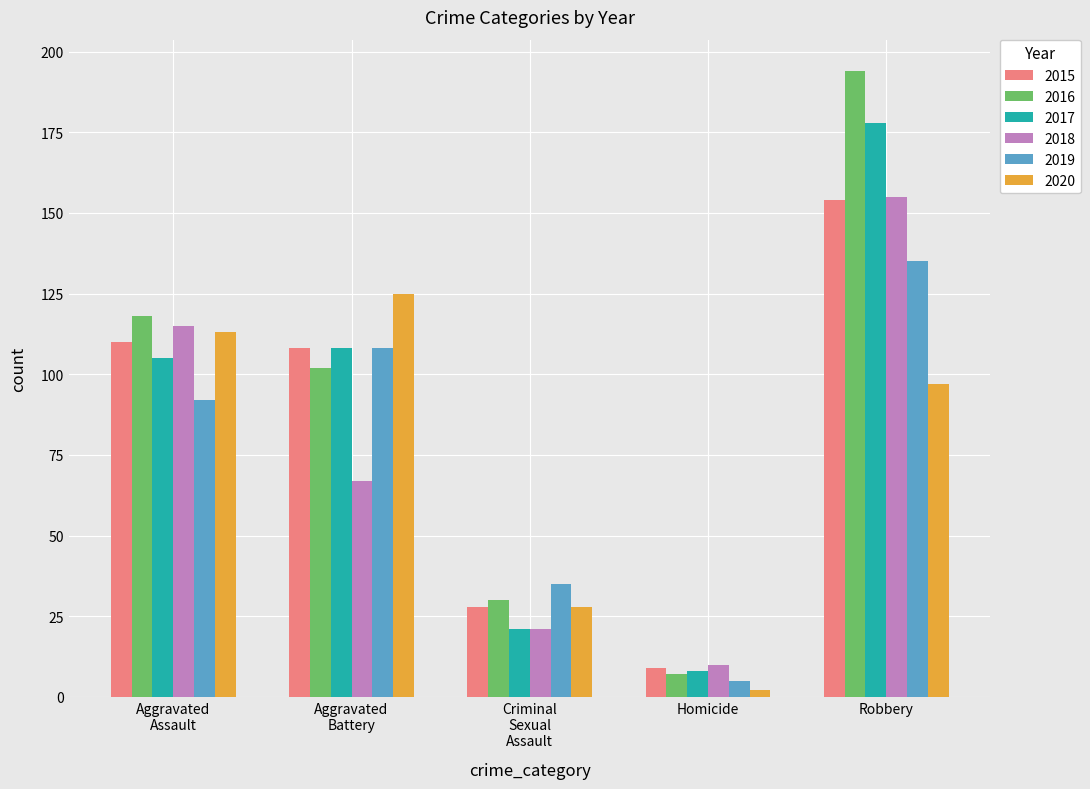

At how many categories does at least one series exceed 156?

1